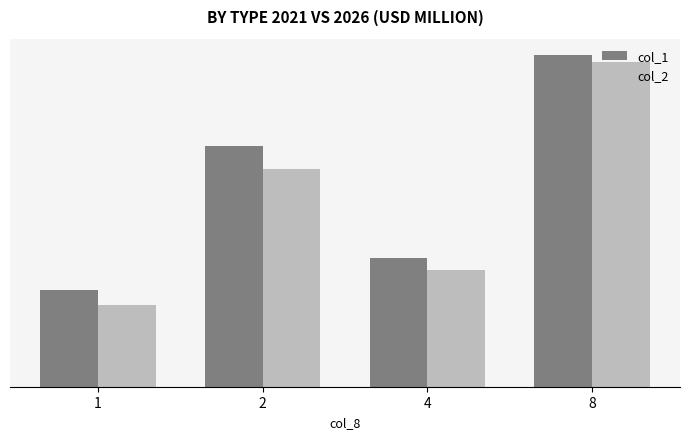

Which series has the widest spread of values?

col_2